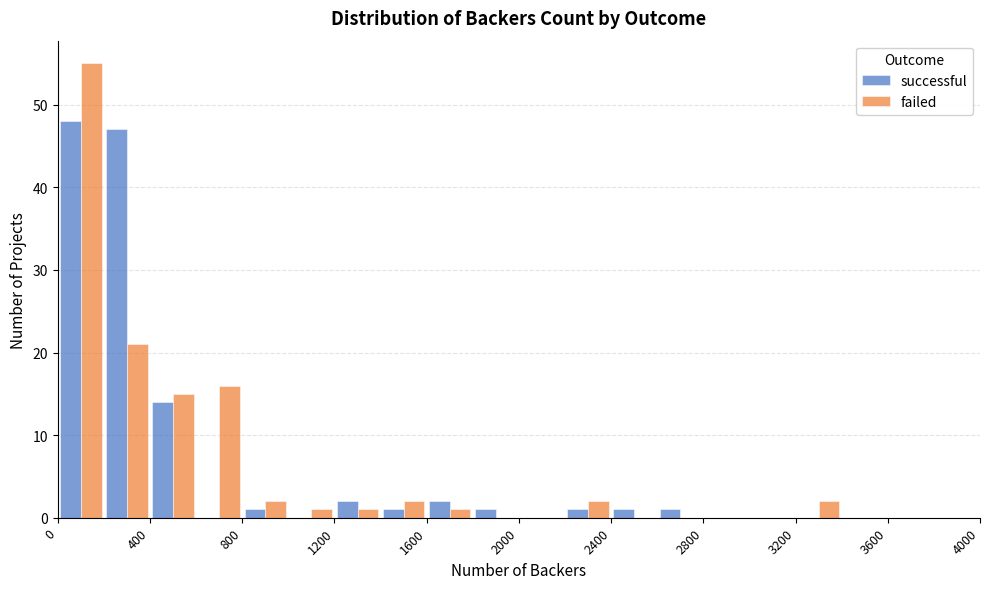

Reading left to right, transcribe this chart: for each range on the x-axis, give the height of each series' bar. The values are not printed on the chart, so give them approximately, as read against the axis.

0 to 200: successful=48	failed=55
200 to 400: successful=47	failed=21
400 to 600: successful=14	failed=15
600 to 800: successful=0	failed=16
800 to 1000: successful=1	failed=2
1000 to 1200: successful=0	failed=1
1200 to 1400: successful=2	failed=1
1400 to 1600: successful=1	failed=2
1600 to 1800: successful=2	failed=1
1800 to 2000: successful=1	failed=0
2000 to 2200: successful=0	failed=0
2200 to 2400: successful=1	failed=2
2400 to 2600: successful=1	failed=0
2600 to 2800: successful=1	failed=0
2800 to 3000: successful=0	failed=0
3000 to 3200: successful=0	failed=0
3200 to 3400: successful=0	failed=2
3400 to 3600: successful=0	failed=0
3600 to 3800: successful=0	failed=0
3800 to 4000: successful=0	failed=0